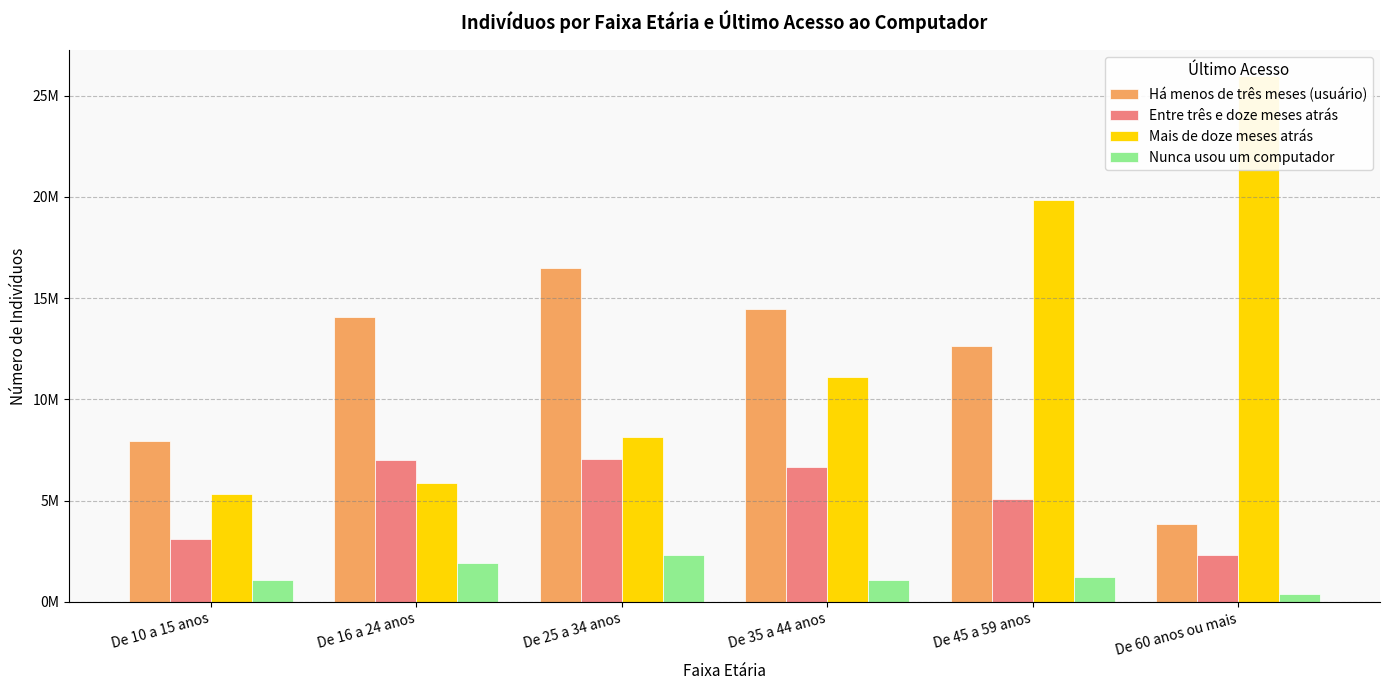

Which series changed the most between De 10 a 15 anos and De 16 a 24 anos?

Há menos de três meses (usuário)